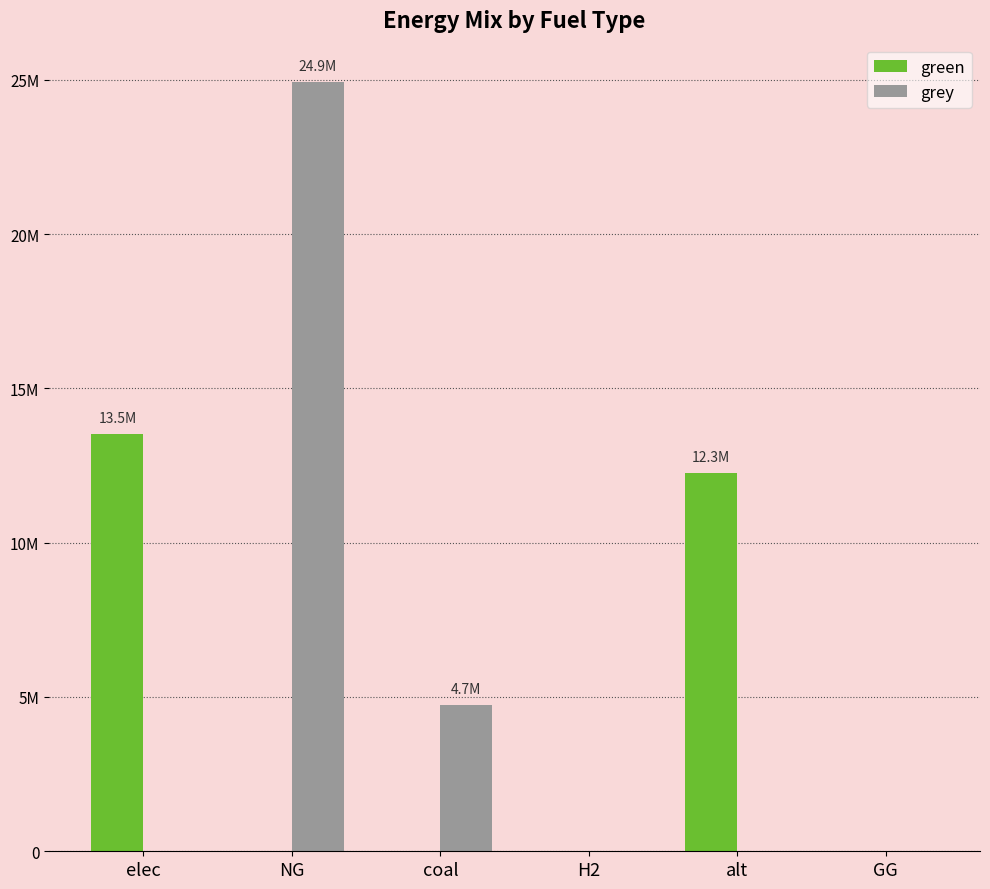

What is the label of the 5th bar from the left?

alt